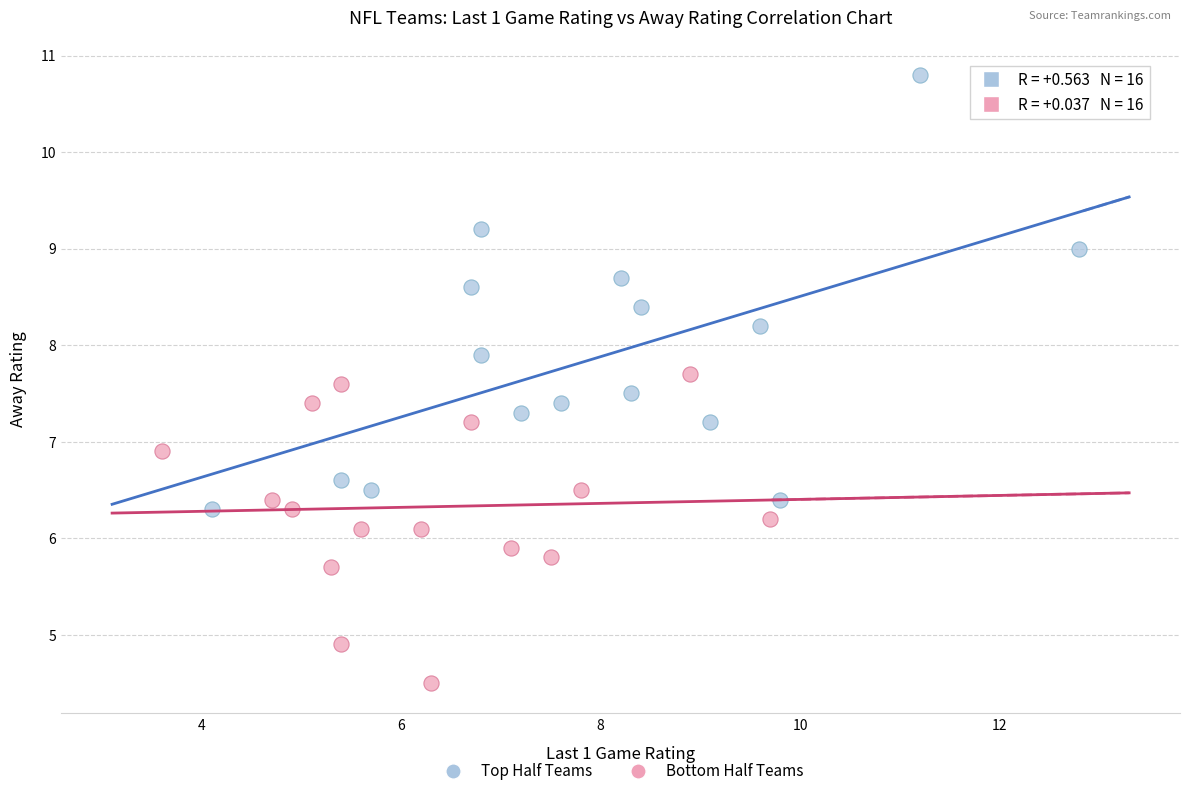

Which series has the widest spread of Y values?

Top Half Teams